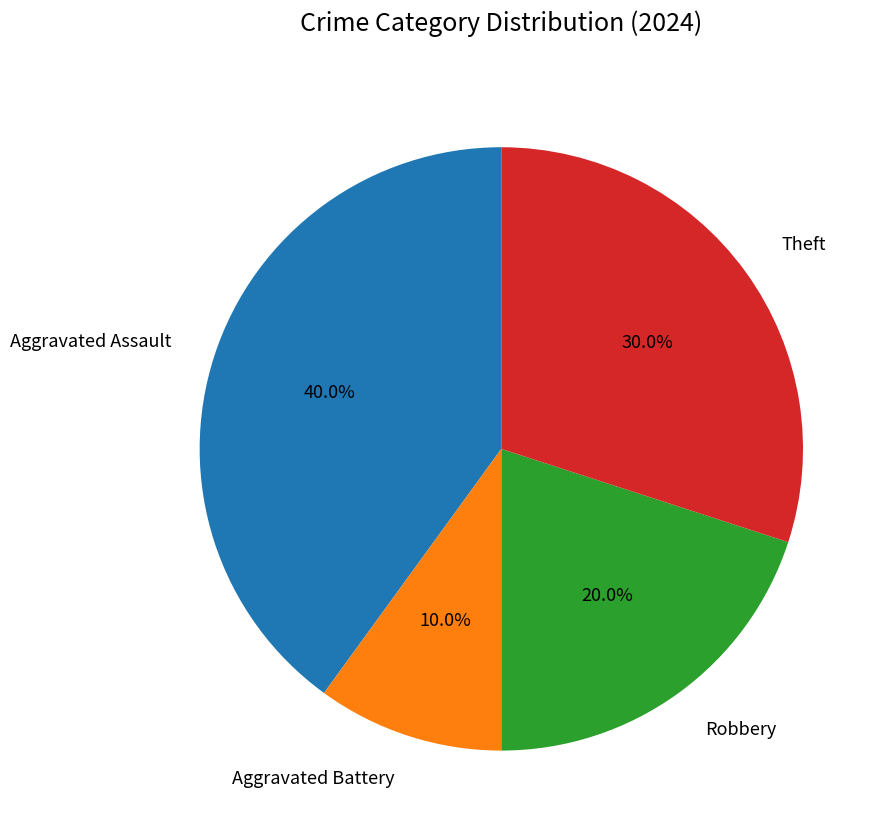

Is there any slice that represents more than half of the pie?

No